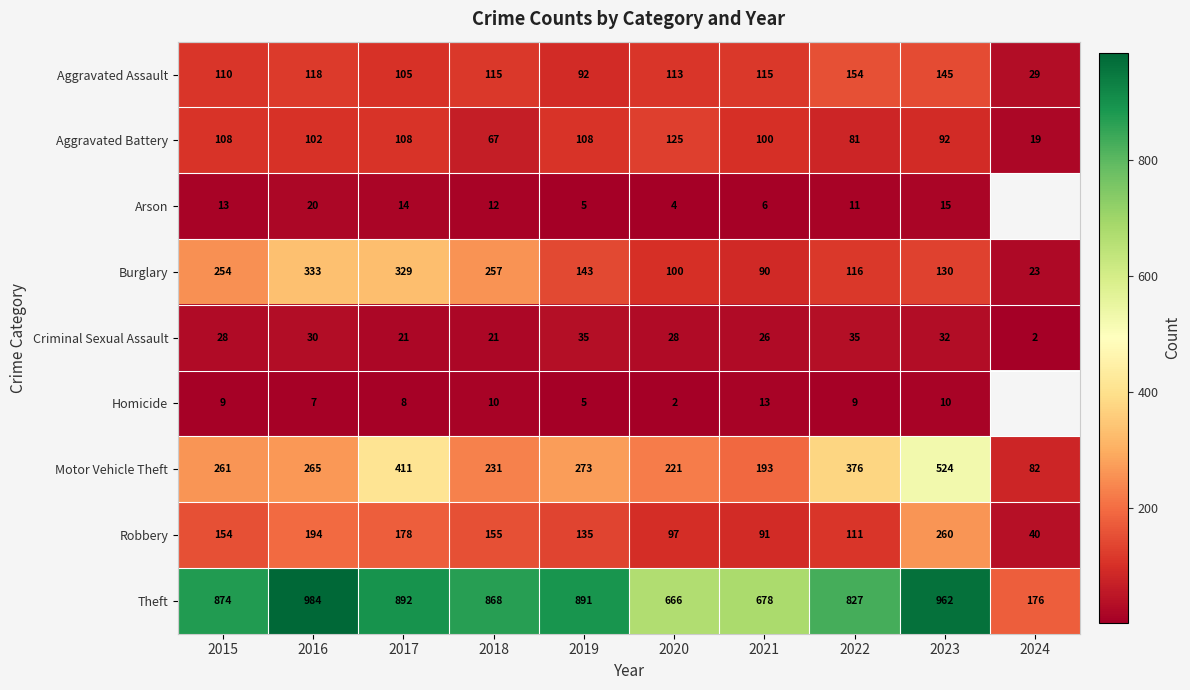

What is the sum of the Aggravated Assault values at 2017 and 2020?

218